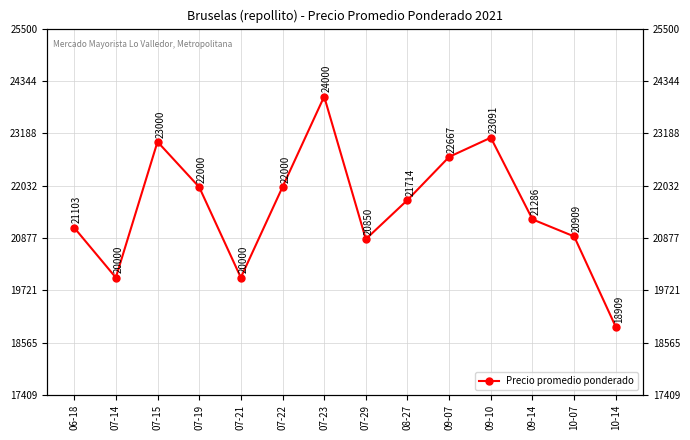

How many points are higher than both their immediate neighbors (excluding endpoints)?

3